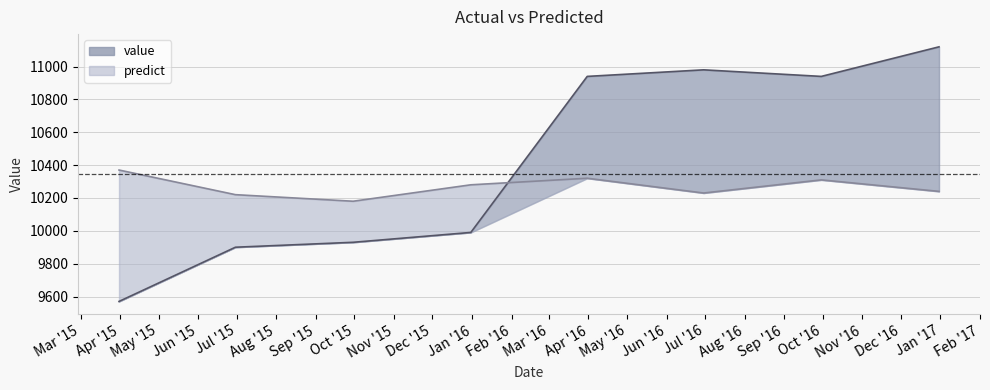

At which label does predict reach its peak?

2015-03-31